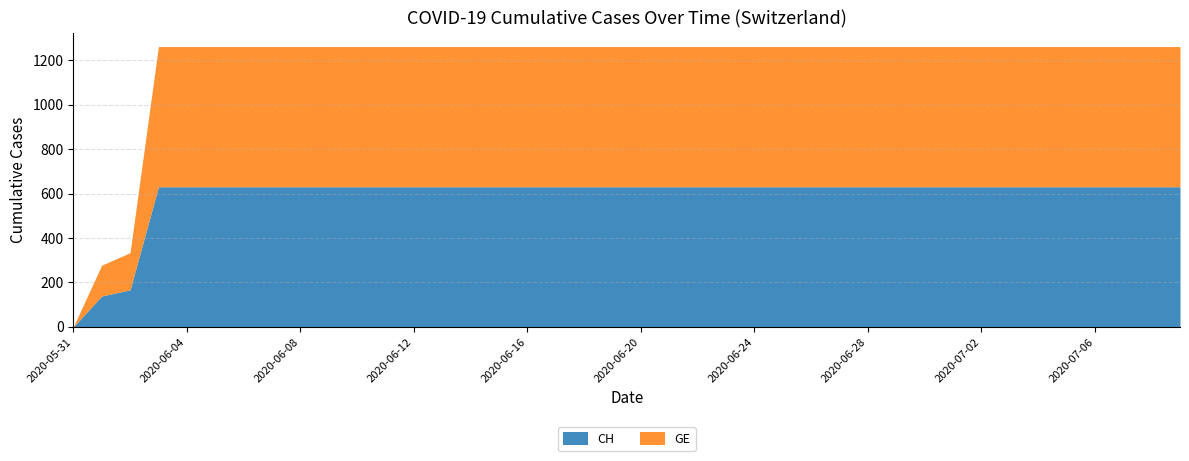

What is the sum of the CH values at 2020-07-01 and 2020-06-07?

1262